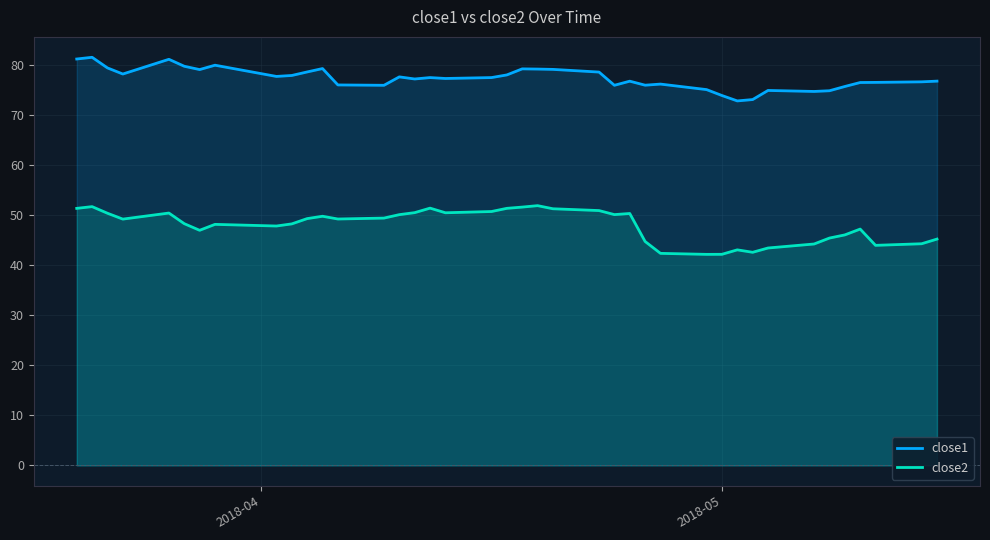

True or false: close1 has more than 0 points higher than both neighbors.

True